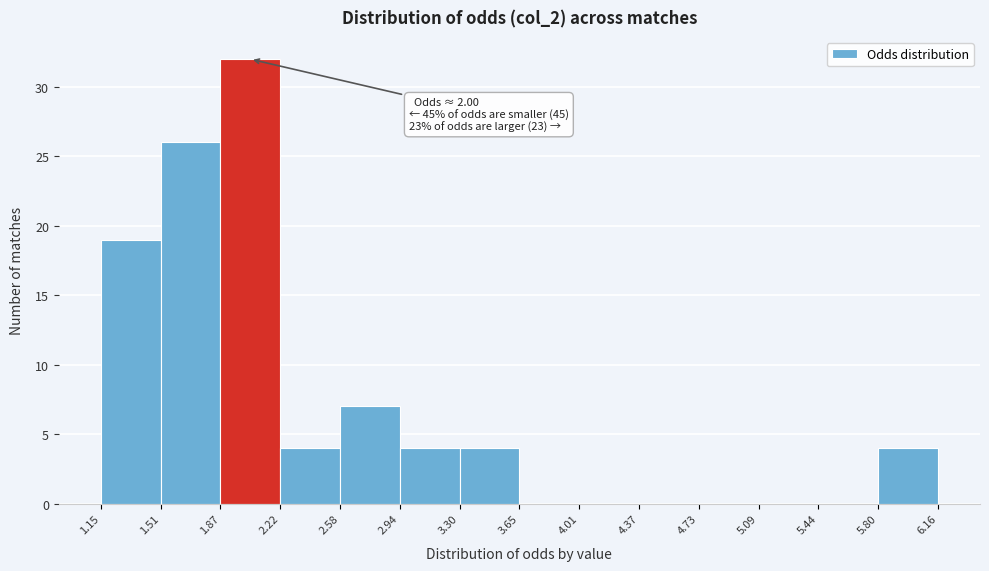

Over which range of the x-axis is the bar tallest?

1.87 to 2.22